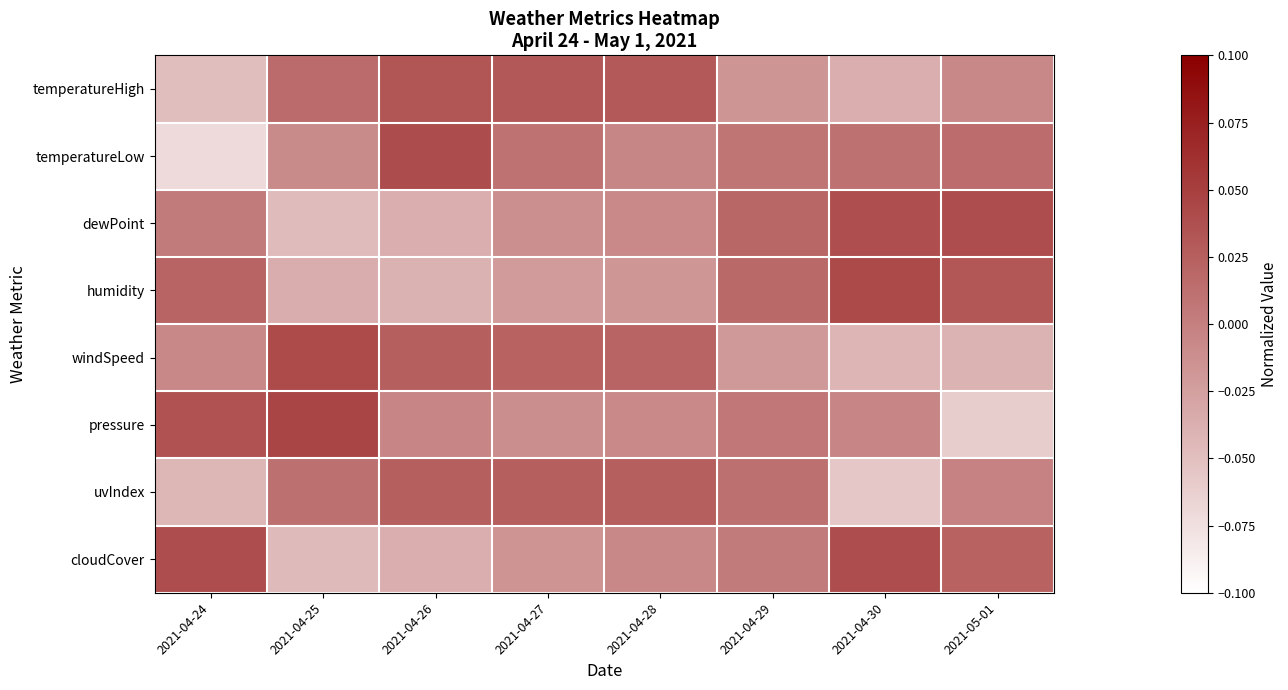

Reading left to right, what are all the values shown in this chart?

temperatureHigh: 2021-04-24=-0.0	2021-04-25=0.0	2021-04-26=0.0	2021-04-27=0.0	2021-04-28=0.0	2021-04-29=-0.0	2021-04-30=-0.0	2021-05-01=-0.0
temperatureLow: 2021-04-24=-0.1	2021-04-25=-0.0	2021-04-26=0.0	2021-04-27=0.0	2021-04-28=-0.0	2021-04-29=0.0	2021-04-30=0.0	2021-05-01=0.0
dewPoint: 2021-04-24=0.0	2021-04-25=-0.0	2021-04-26=-0.0	2021-04-27=-0.0	2021-04-28=-0.0	2021-04-29=0.0	2021-04-30=0.0	2021-05-01=0.0
humidity: 2021-04-24=0.0	2021-04-25=-0.0	2021-04-26=-0.0	2021-04-27=-0.0	2021-04-28=-0.0	2021-04-29=0.0	2021-04-30=0.0	2021-05-01=0.0
windSpeed: 2021-04-24=-0.0	2021-04-25=0.0	2021-04-26=0.0	2021-04-27=0.0	2021-04-28=0.0	2021-04-29=-0.0	2021-04-30=-0.0	2021-05-01=-0.0
pressure: 2021-04-24=0.0	2021-04-25=0.0	2021-04-26=-0.0	2021-04-27=-0.0	2021-04-28=-0.0	2021-04-29=0.0	2021-04-30=-0.0	2021-05-01=-0.1
uvIndex: 2021-04-24=-0.0	2021-04-25=0.0	2021-04-26=0.0	2021-04-27=0.0	2021-04-28=0.0	2021-04-29=0.0	2021-04-30=-0.1	2021-05-01=-0.0
cloudCover: 2021-04-24=0.0	2021-04-25=-0.0	2021-04-26=-0.0	2021-04-27=-0.0	2021-04-28=-0.0	2021-04-29=0.0	2021-04-30=0.0	2021-05-01=0.0